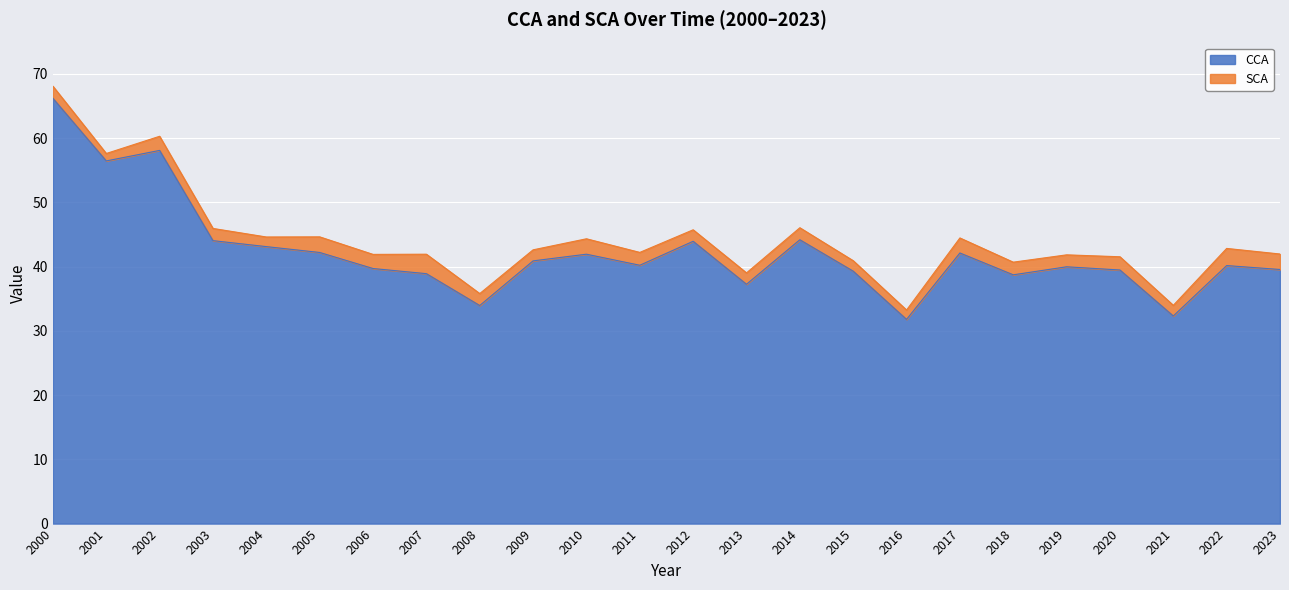

True or false: the data shows 7.8 at 2018.

False